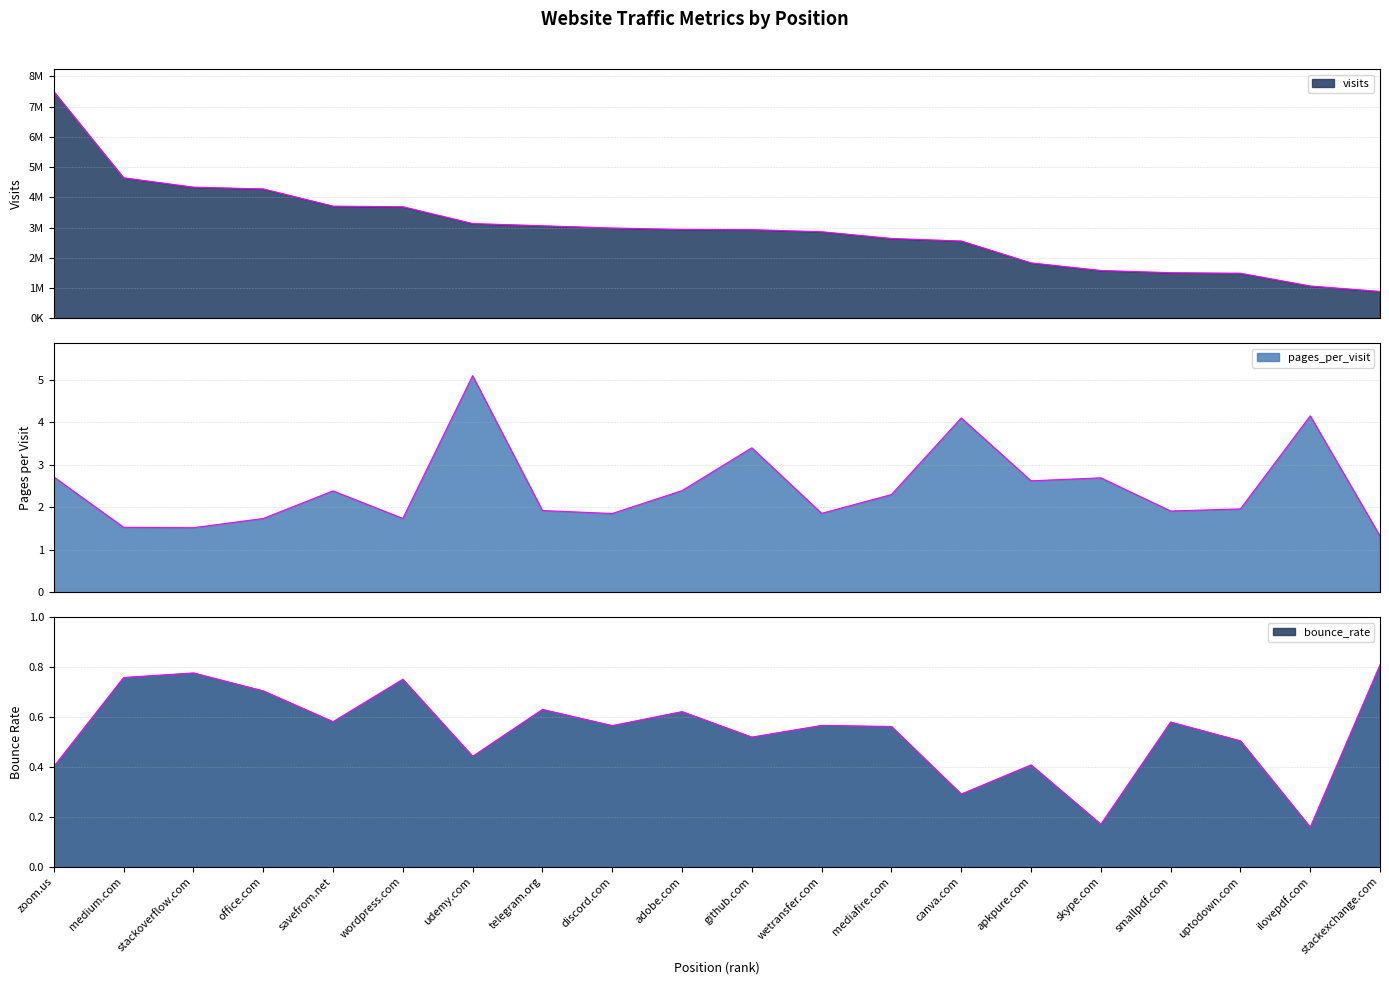

True or false: visits and pages_per_visit cross at least once.

False